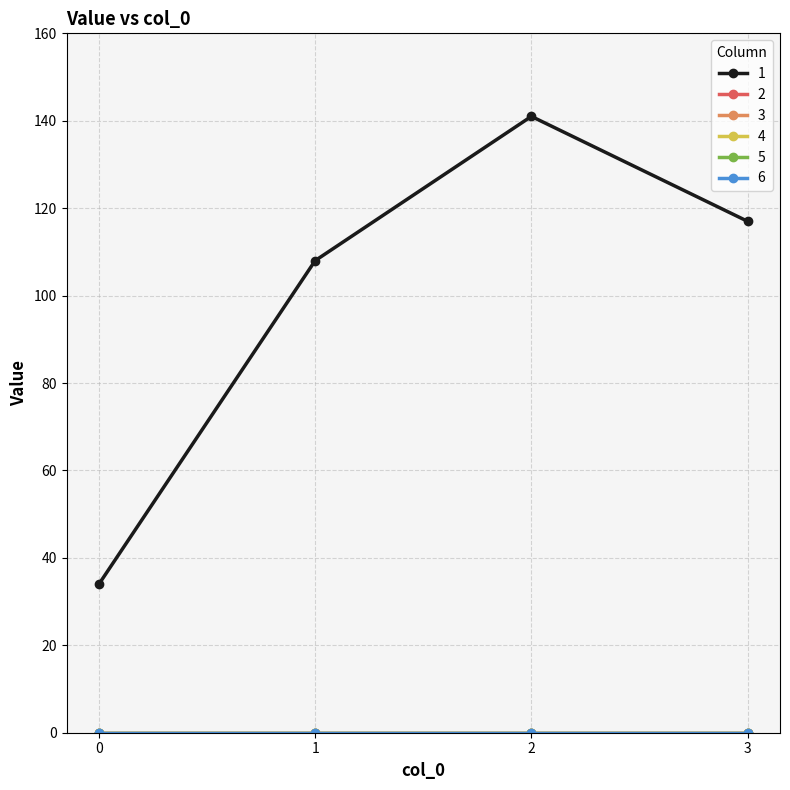

What are all the series names shown in the legend?

1, 2, 3, 4, 5, 6